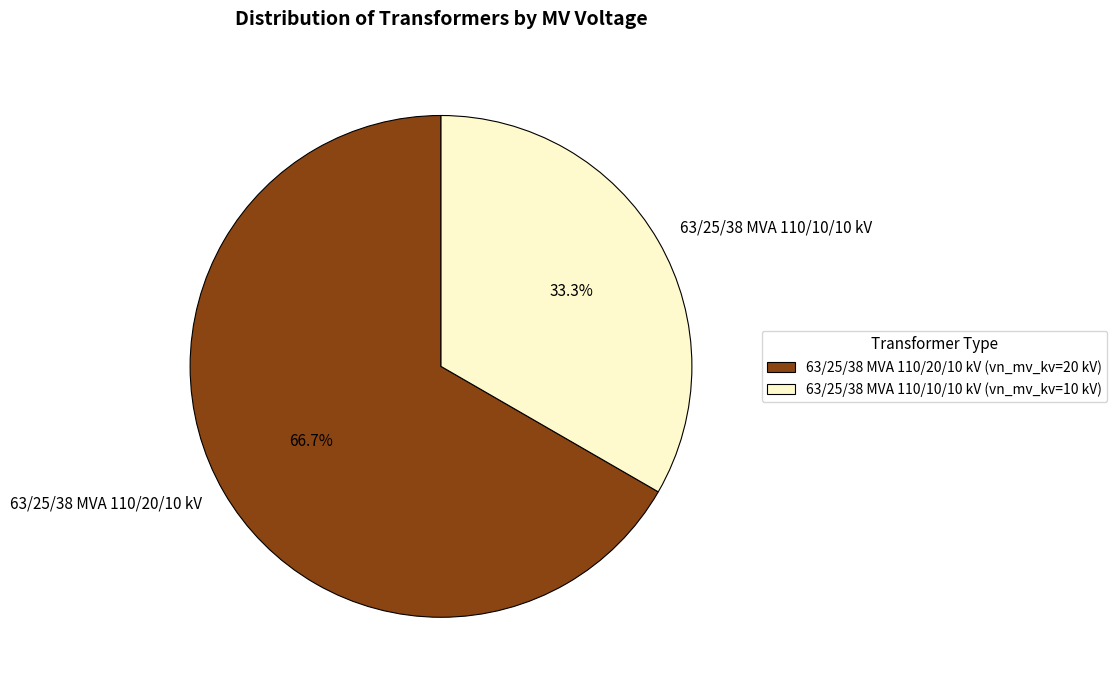

To the nearest percent, what percentage of the pie is 63/25/38 MVA 110/10/10 kV?

33%